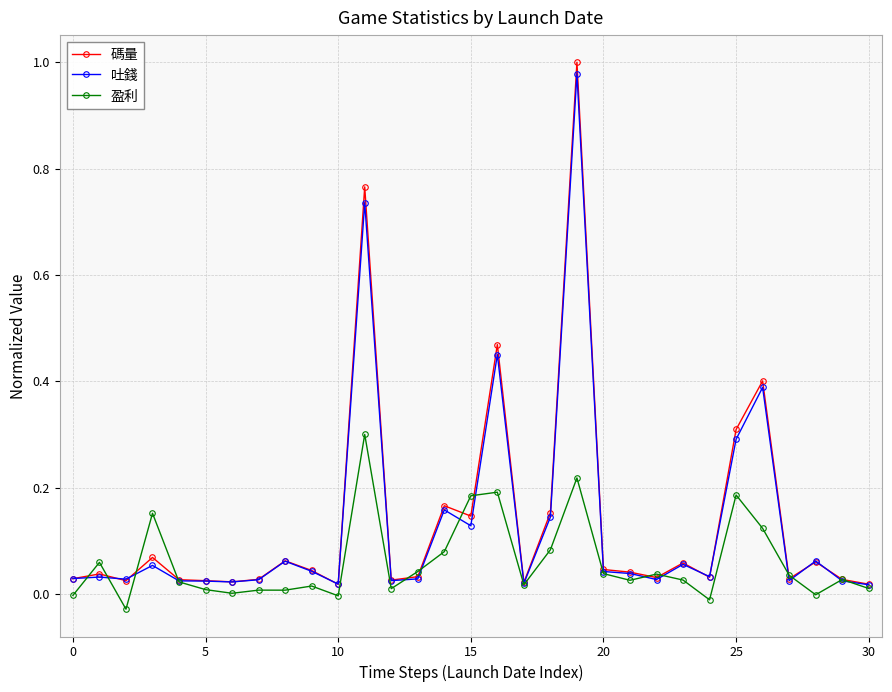

True or false: 盈利 and 吐錢 cross at least once.

True